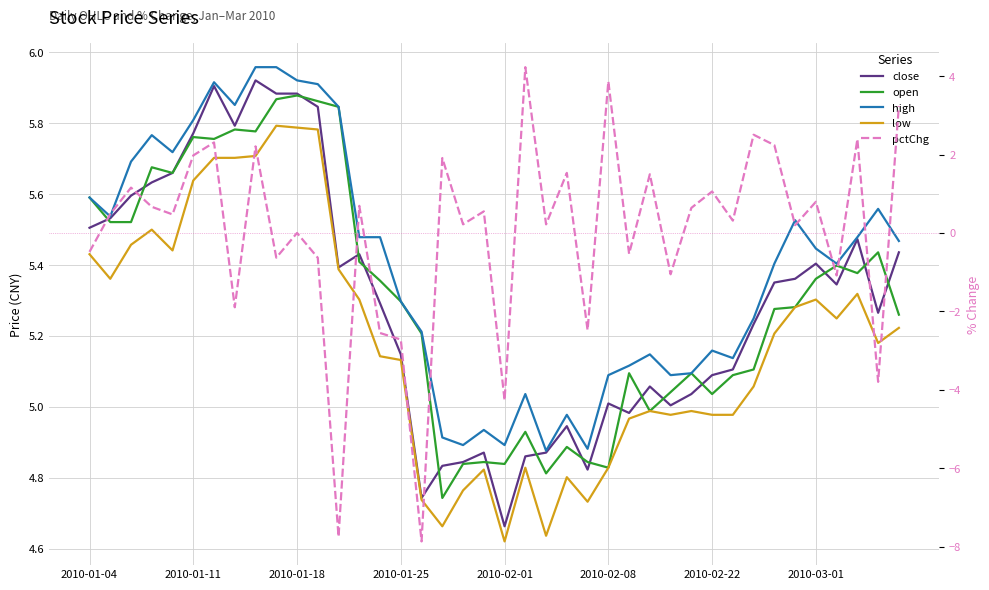

What is the sum of all open values?

212.2